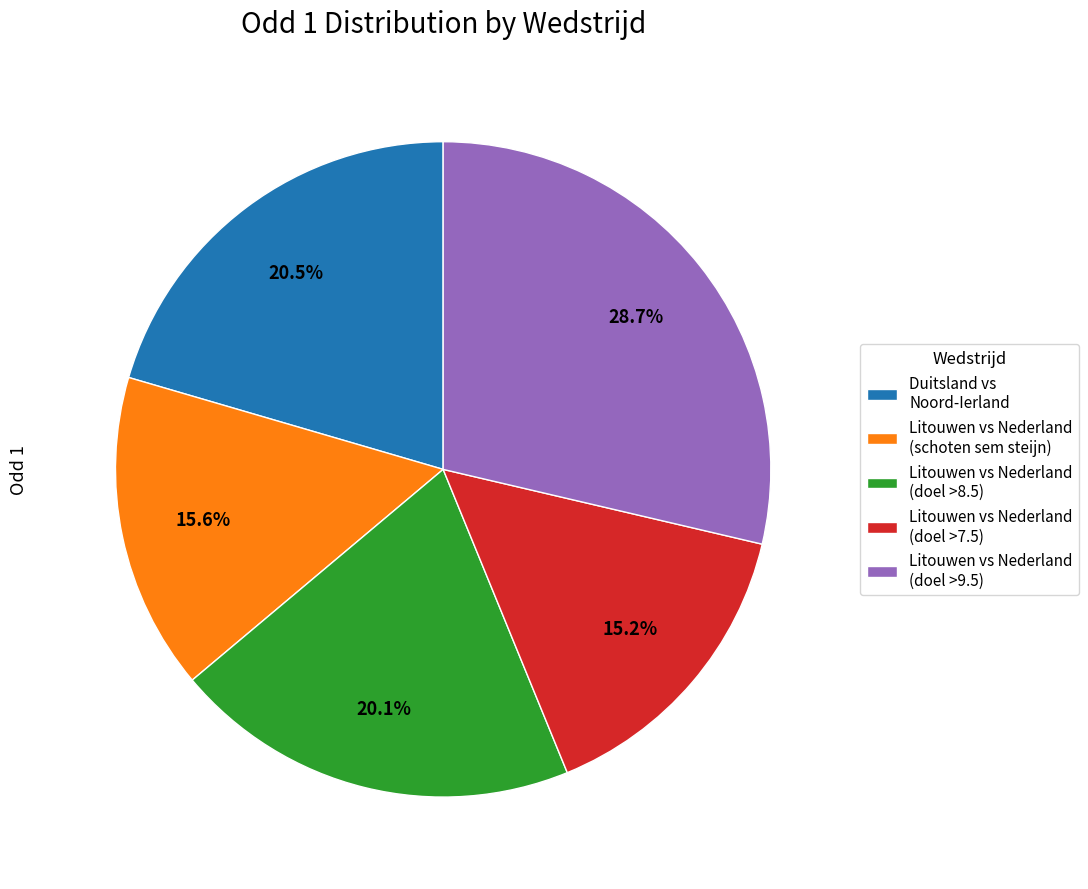

What is the largest slice in the pie chart?

Litouwen vs Nederland (doel >9.5)